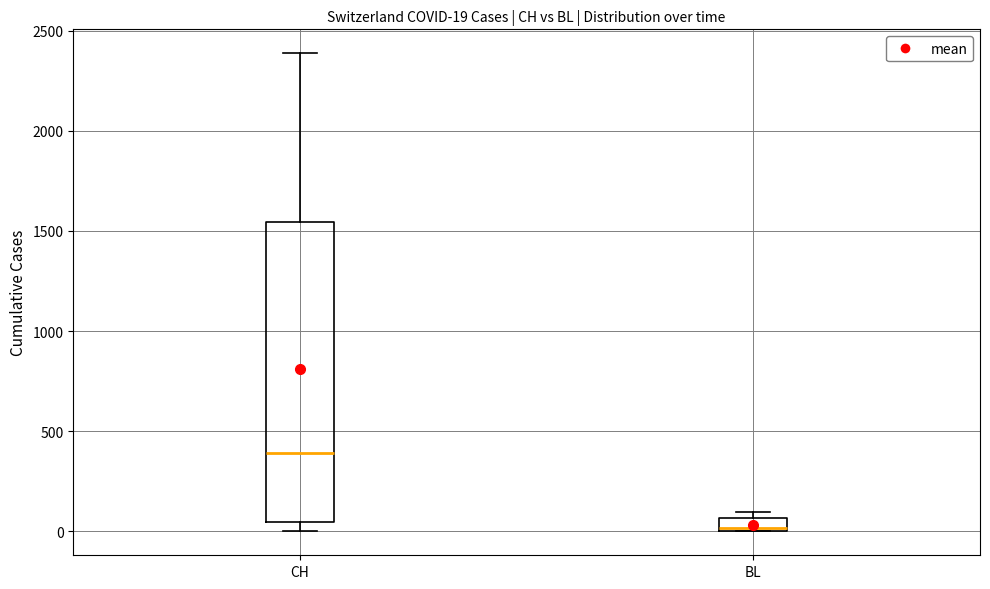

Which box's median line is the highest?

CH